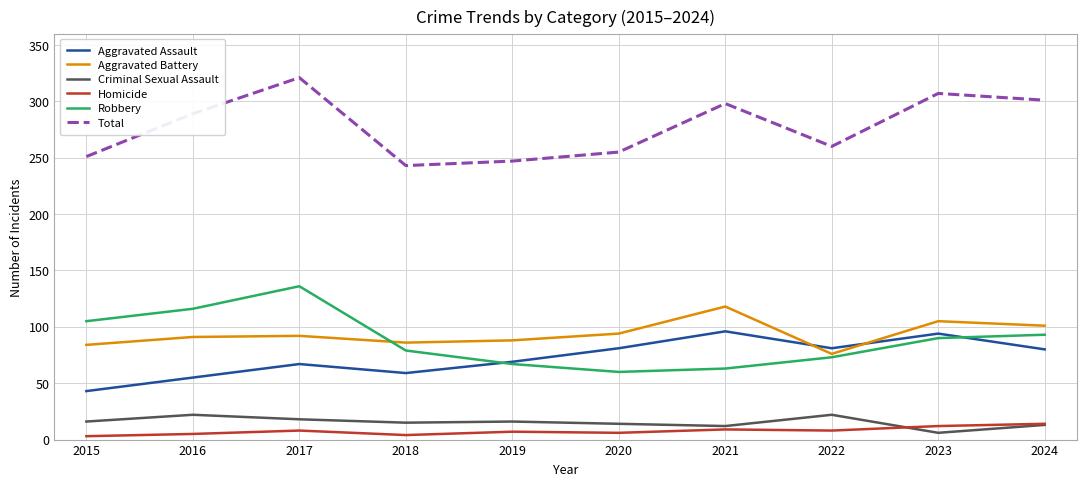

Which series ends up on top after the final intersection of Robbery and Aggravated Battery?

Aggravated Battery